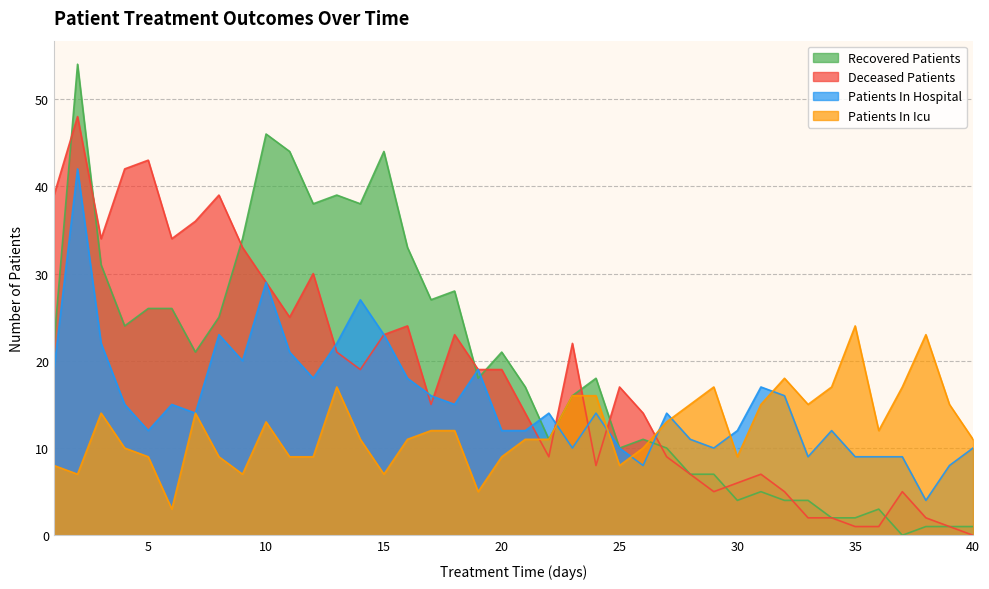

What is the difference between the second highest and second lowest values in the recovered_patients series?

45